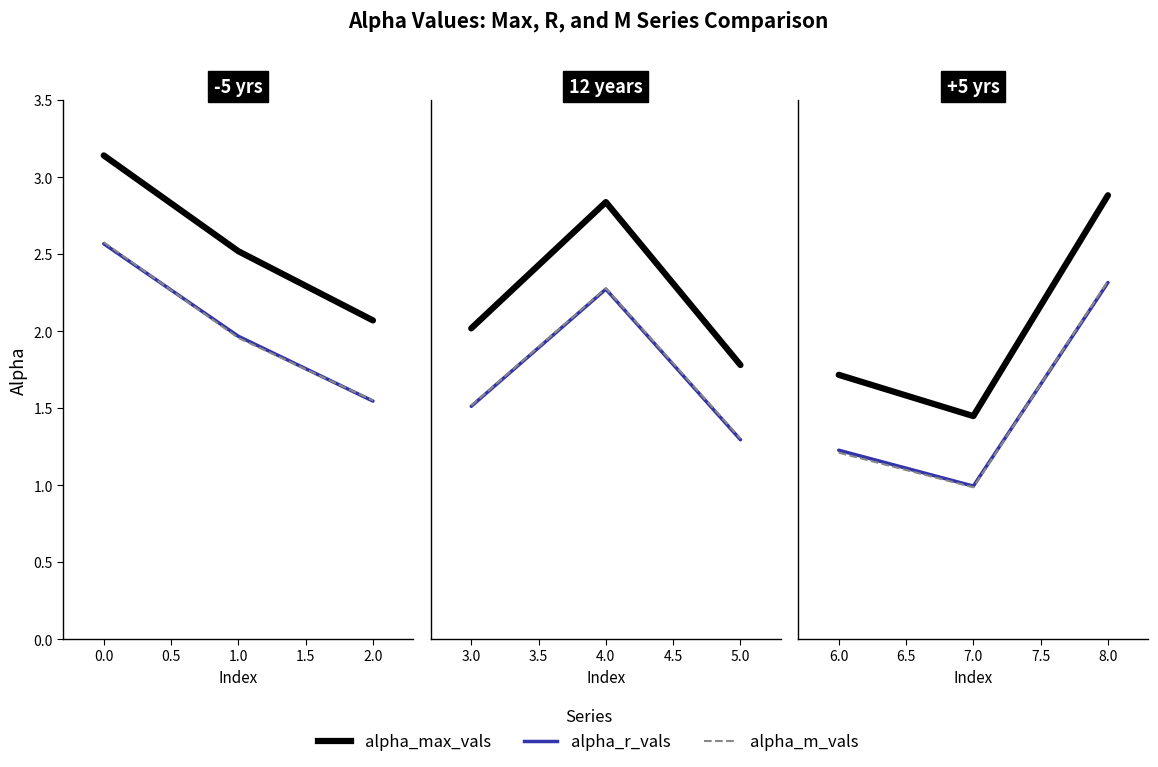

Rank the series by their maximum value, from highest to lowest.

alpha_max_vals, alpha_m_vals, alpha_r_vals